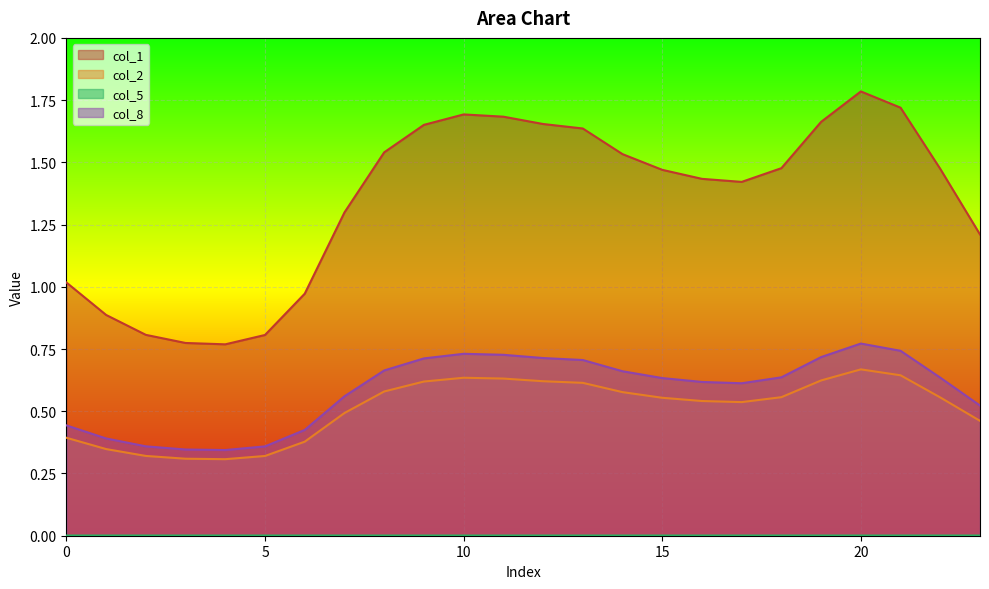

Count the col_8 values in the range 0 to 1.

24